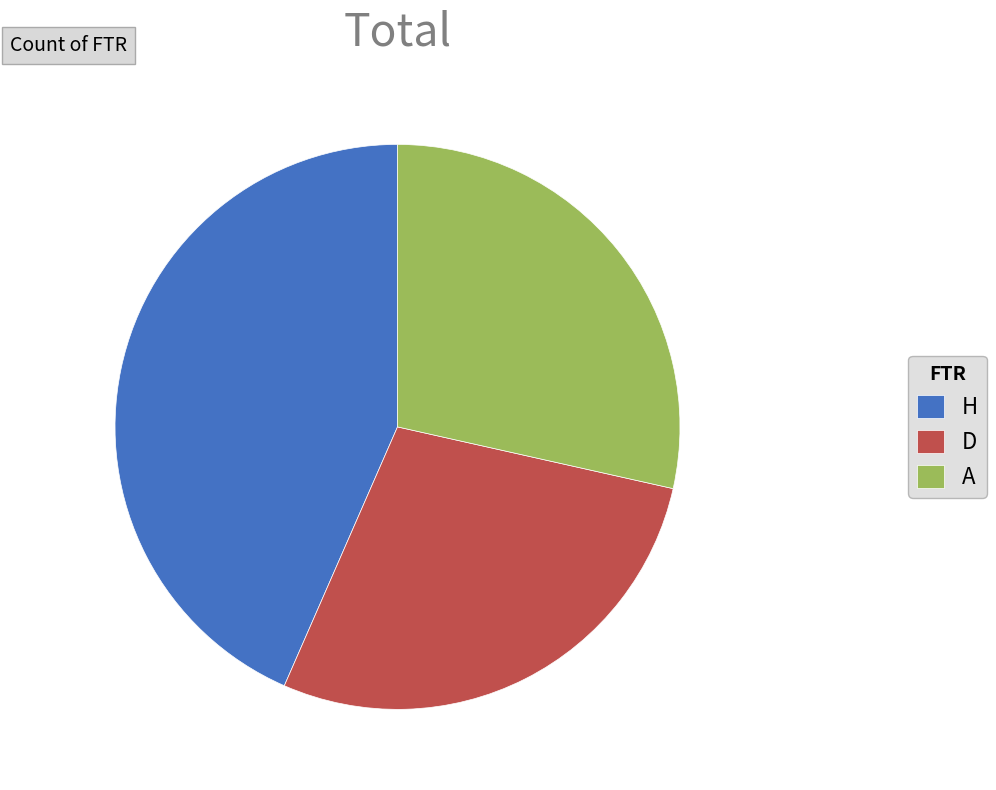

How many segments does this pie chart have?

3